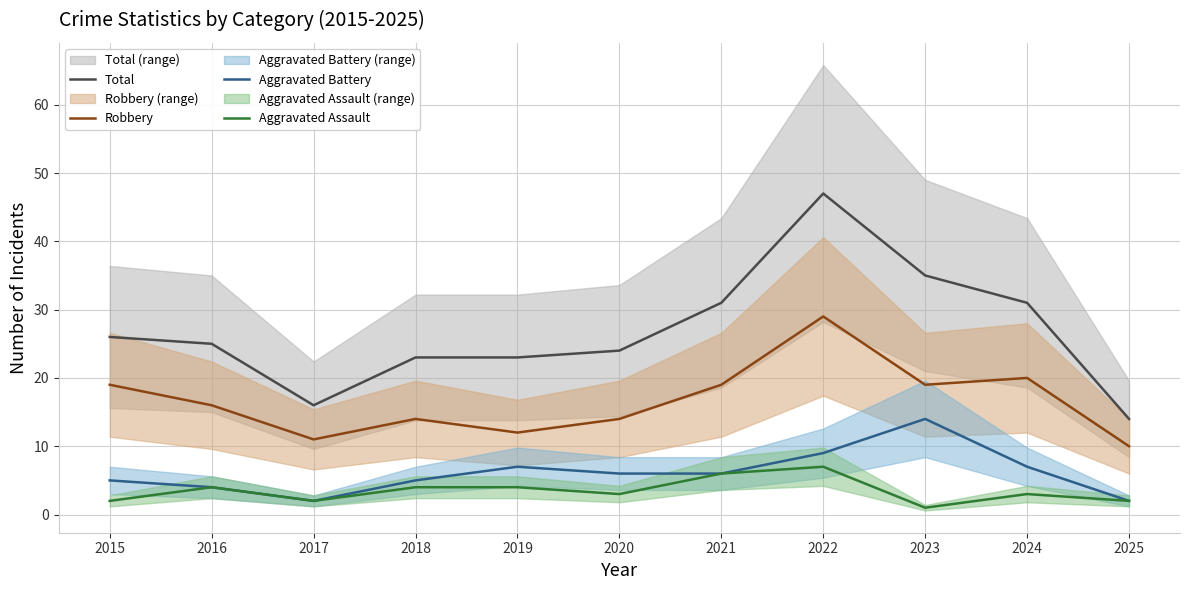

Rank the series at 2017 from highest to lowest value.

Total, Robbery, Aggravated Battery, Aggravated Assault